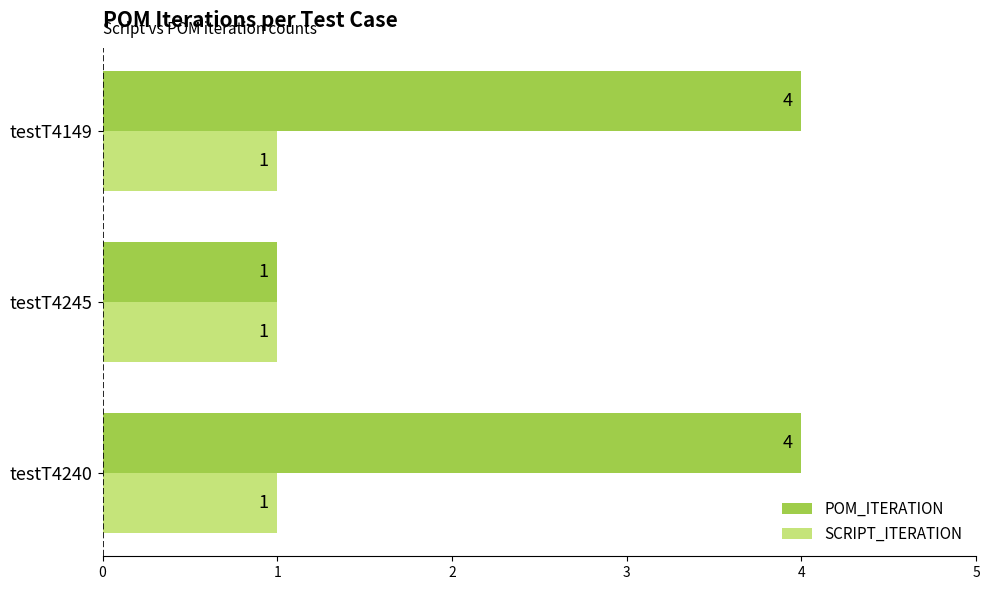

The POM_ITERATION series shows 1 at testT4245. True or false?

True